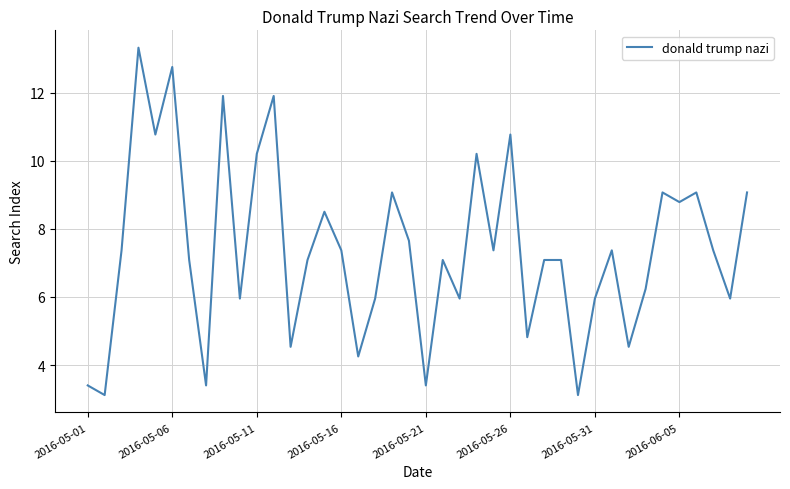

What is the difference between the maximum and minimum values?

10.2